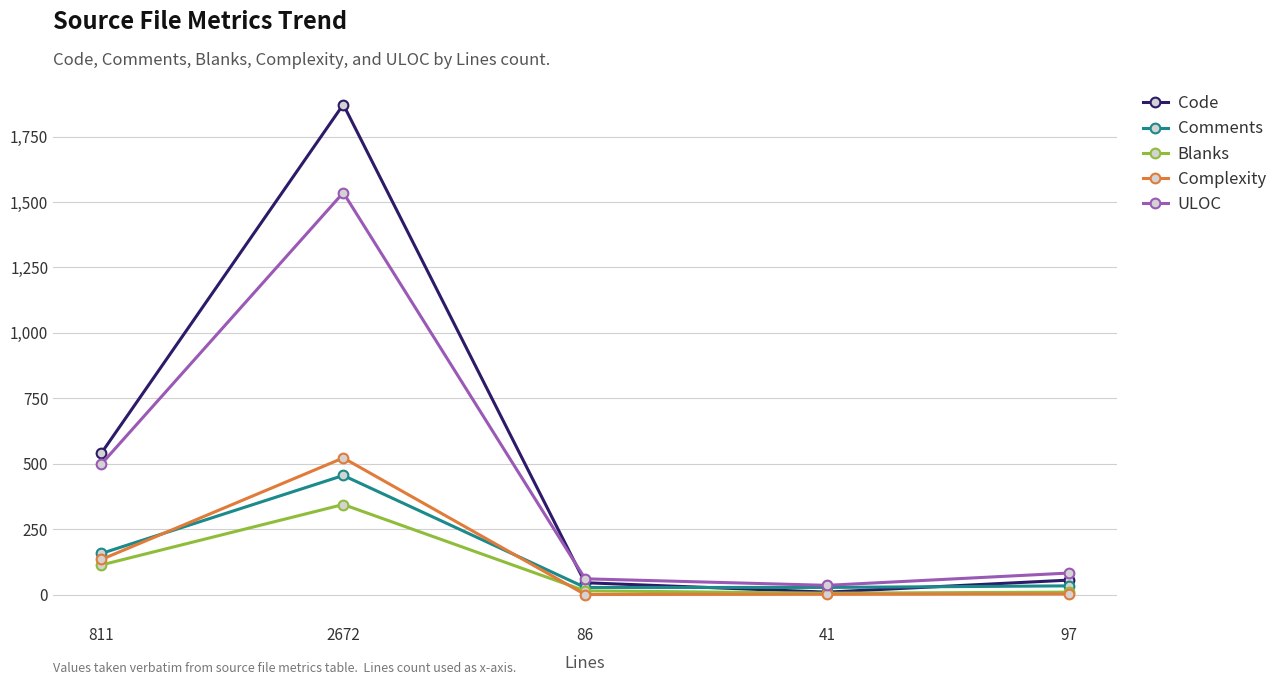

At which category does Code reach its first local valley?

41